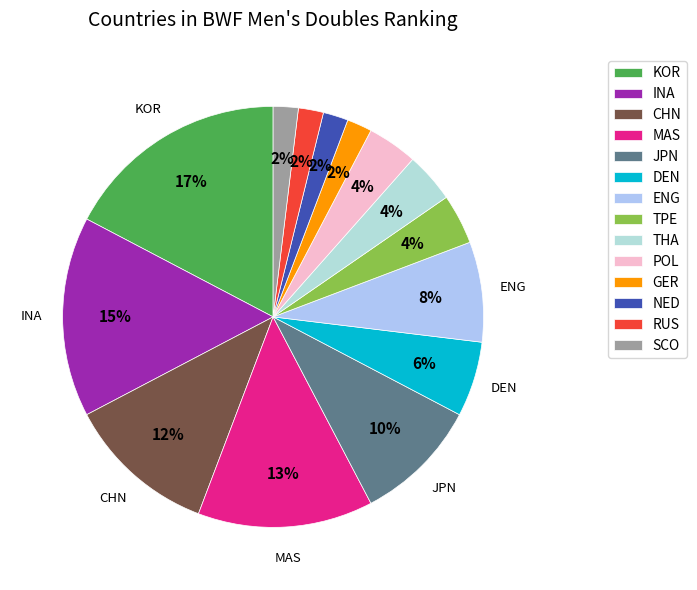

Is the sum of JPN and GER greater than half?

No